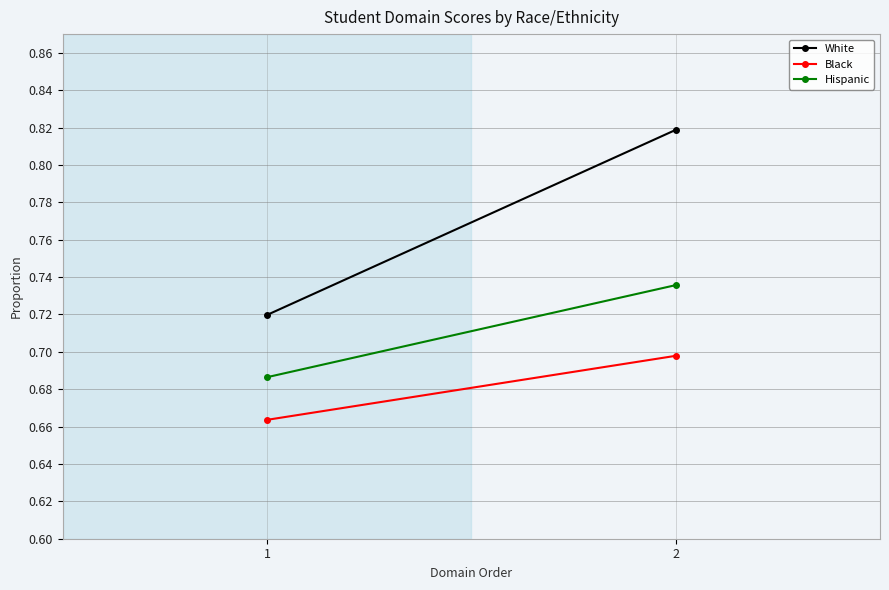

True or false: Hispanic has a value of 1.1 at 2.

False